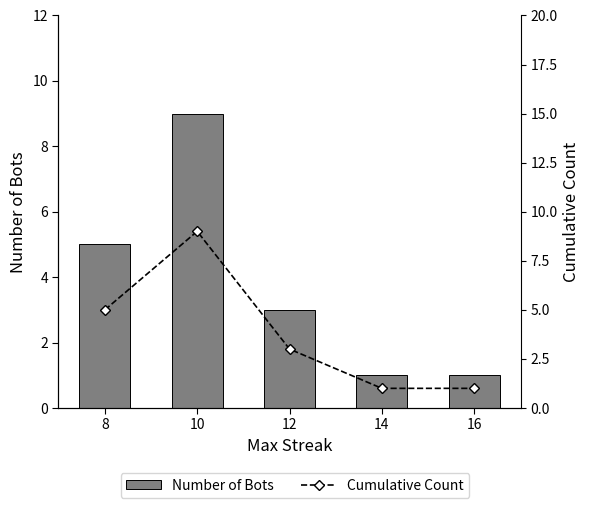

Reading left to right, what are all the values shown in this chart?

Number of Bots: 8=5	10=9	12=3	14=1	16=1
Cumulative Count: 8=5	10=9	12=3	14=1	16=1